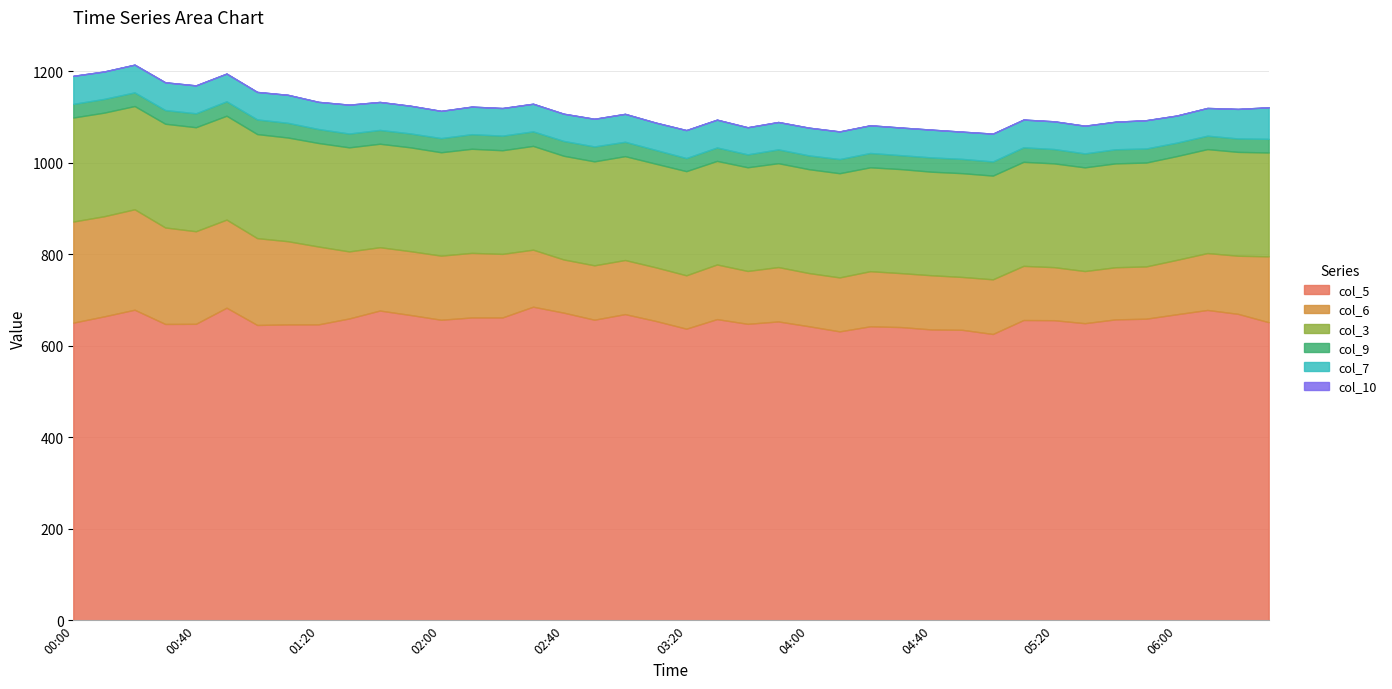

Where is col_3 nearest to the value 226?

01:40